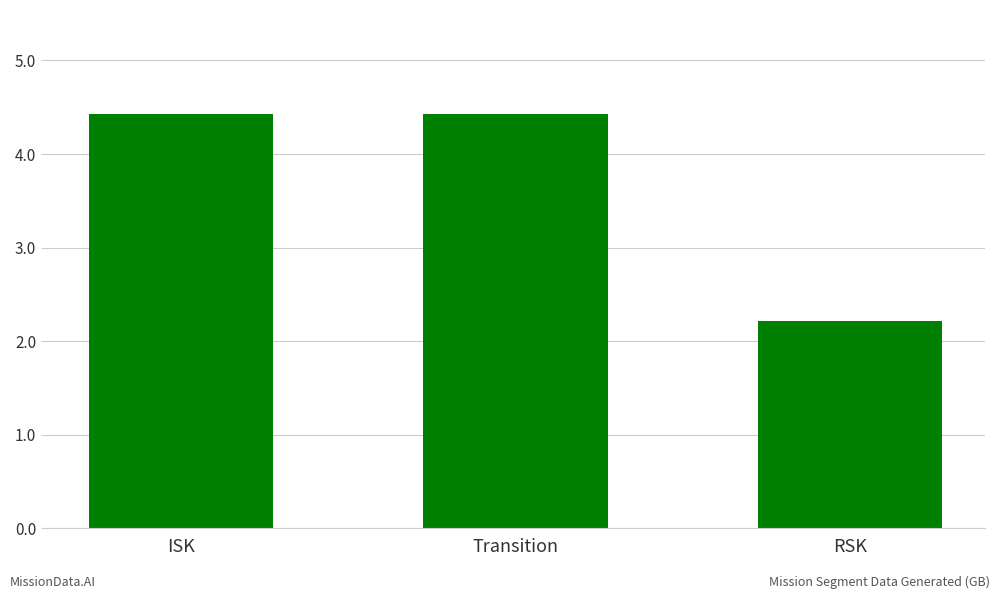

Count the number of values greater than 4.

2